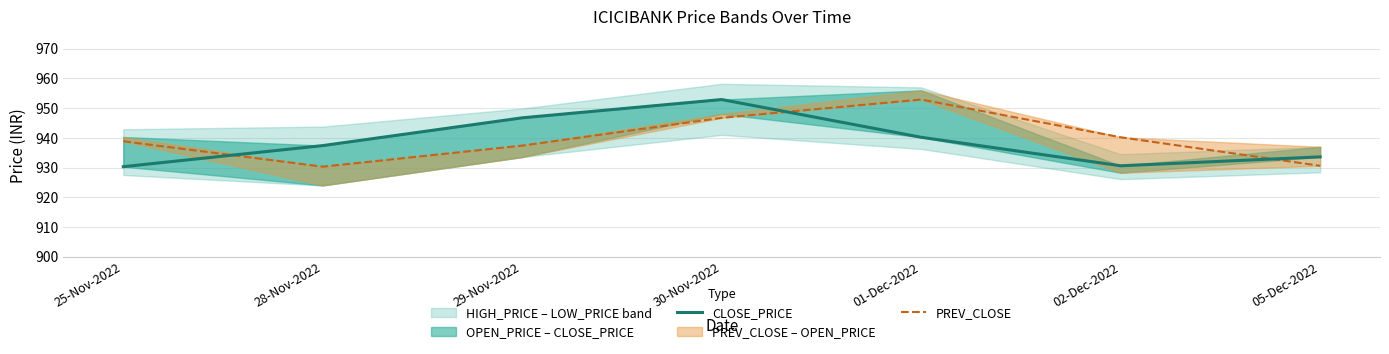

List the series in order of their peak value, lowest first.

CLOSE_PRICE, PREV_CLOSE